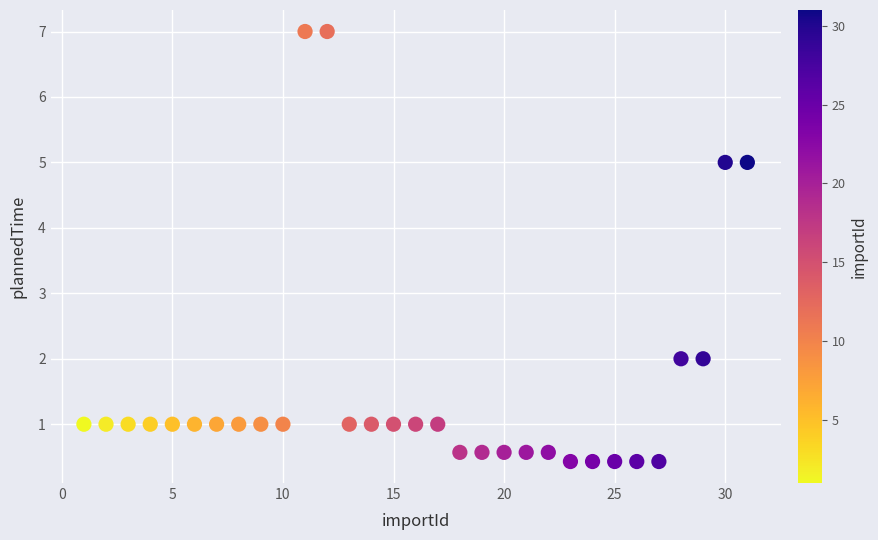

What is the range of Y values (max minus min)?

6.6